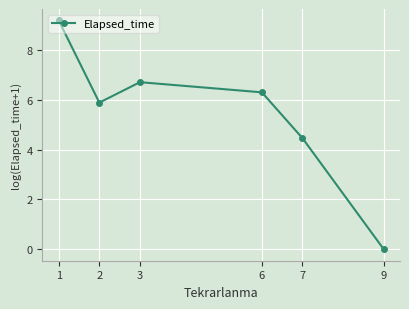

How many points are higher than both their immediate neighbors (excluding endpoints)?

1